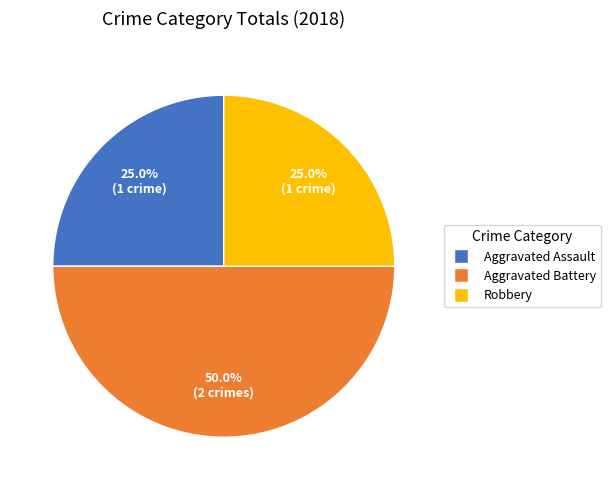

What percentage is NOT represented by Robbery?

75.0%